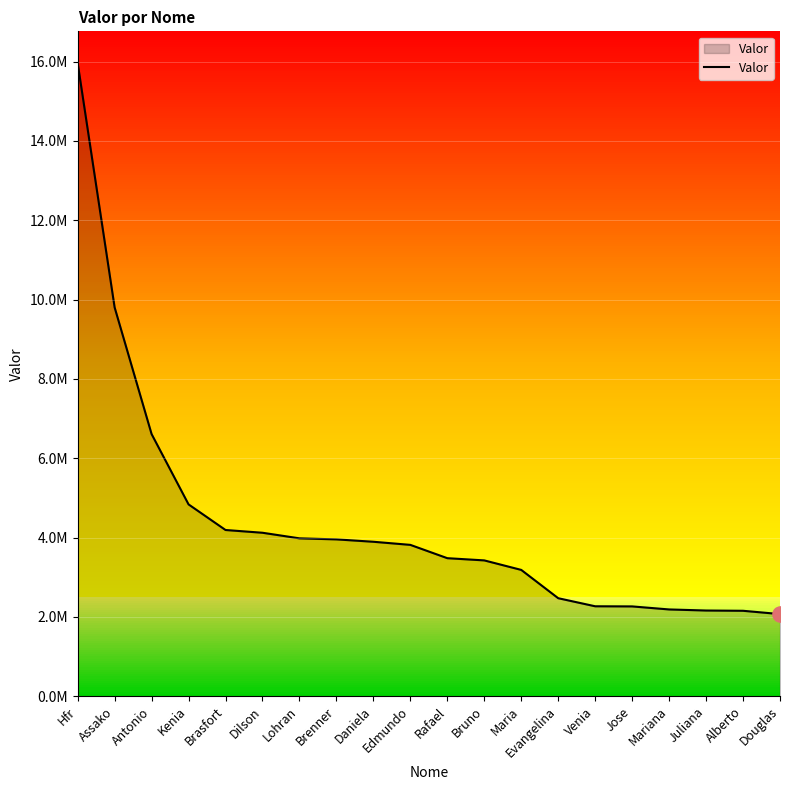

What is the change in value from Maria to Jose?

-920442.6